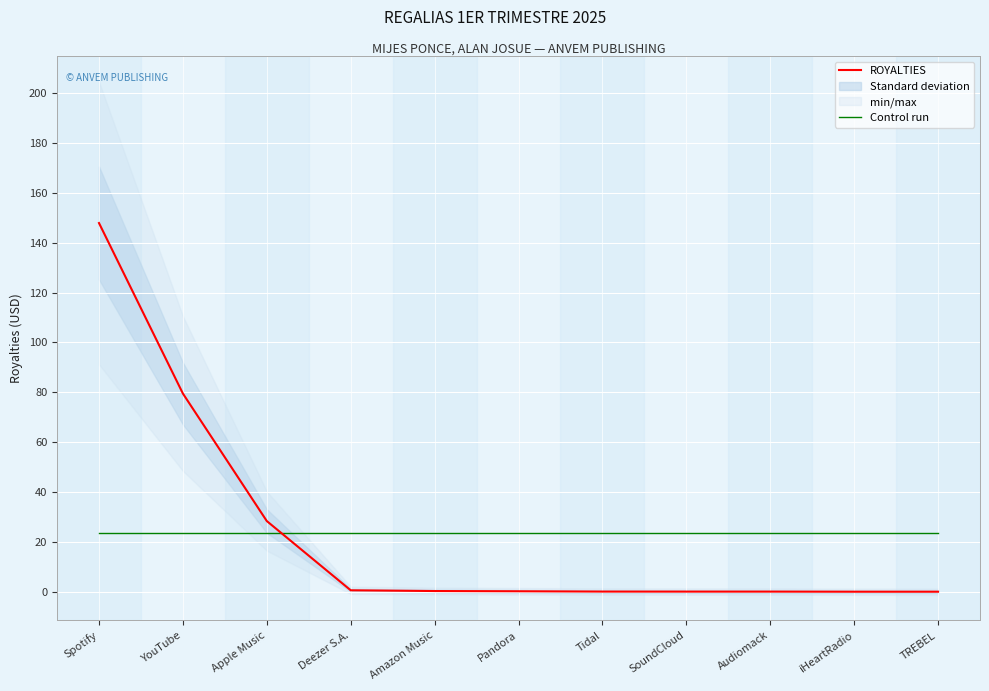

Reading left to right, extract all data points from this chart.

ROYALTIES: 147.9	79.5	28.3	0.6	0.3	0.2	0.1	0.1	0.0	0.0	0.0
Control run: 23.4	23.4	23.4	23.4	23.4	23.4	23.4	23.4	23.4	23.4	23.4